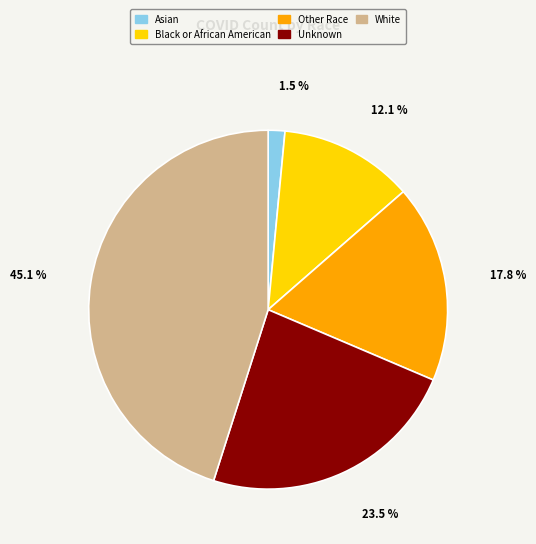

The White slice represents 55% of the pie. True or false?

False